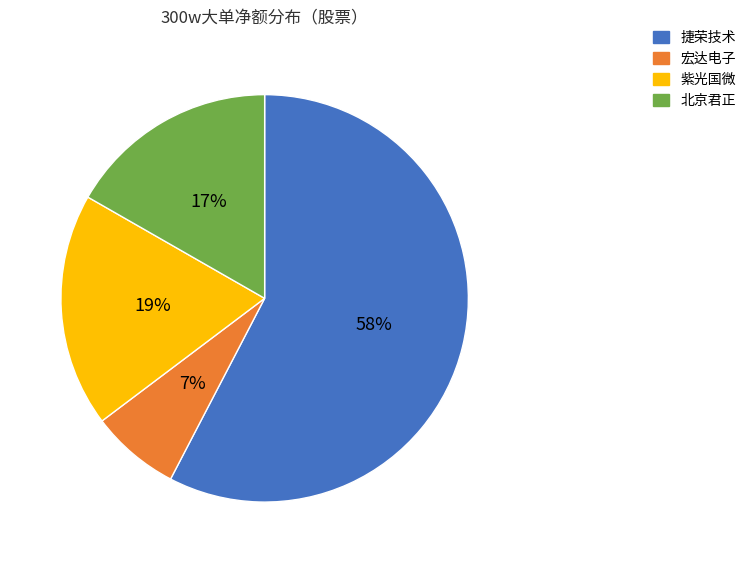

The 宏达电子 slice represents 1% of the pie. True or false?

False